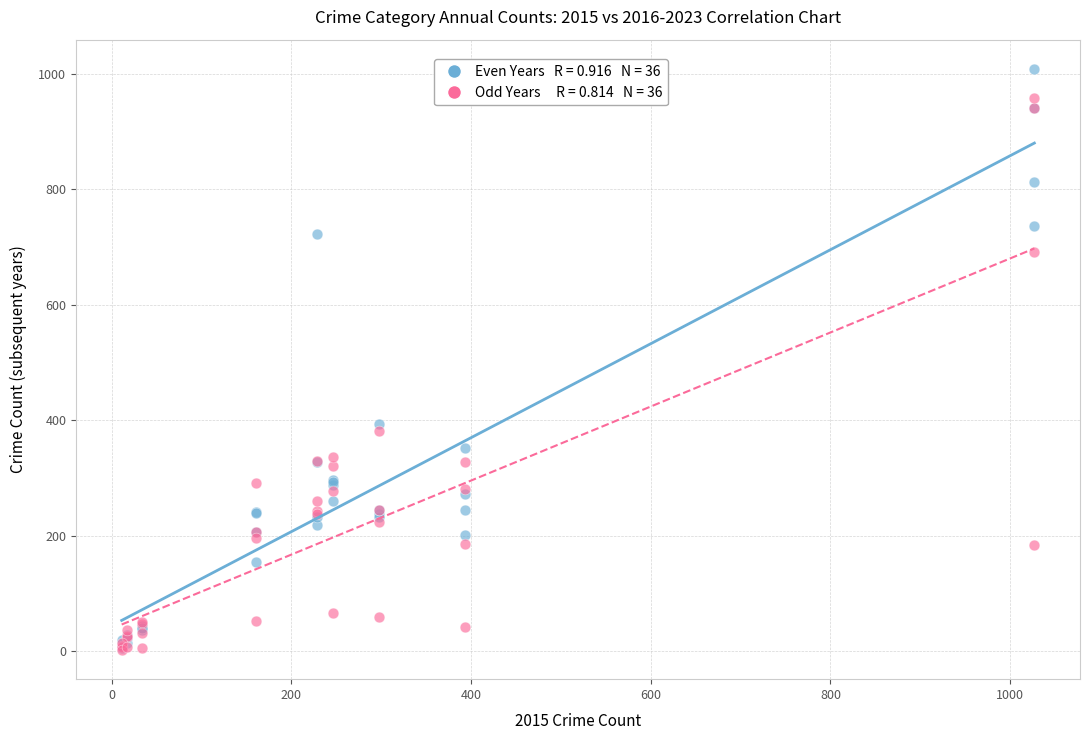

Across all series, what Y value is closest to 505?

394